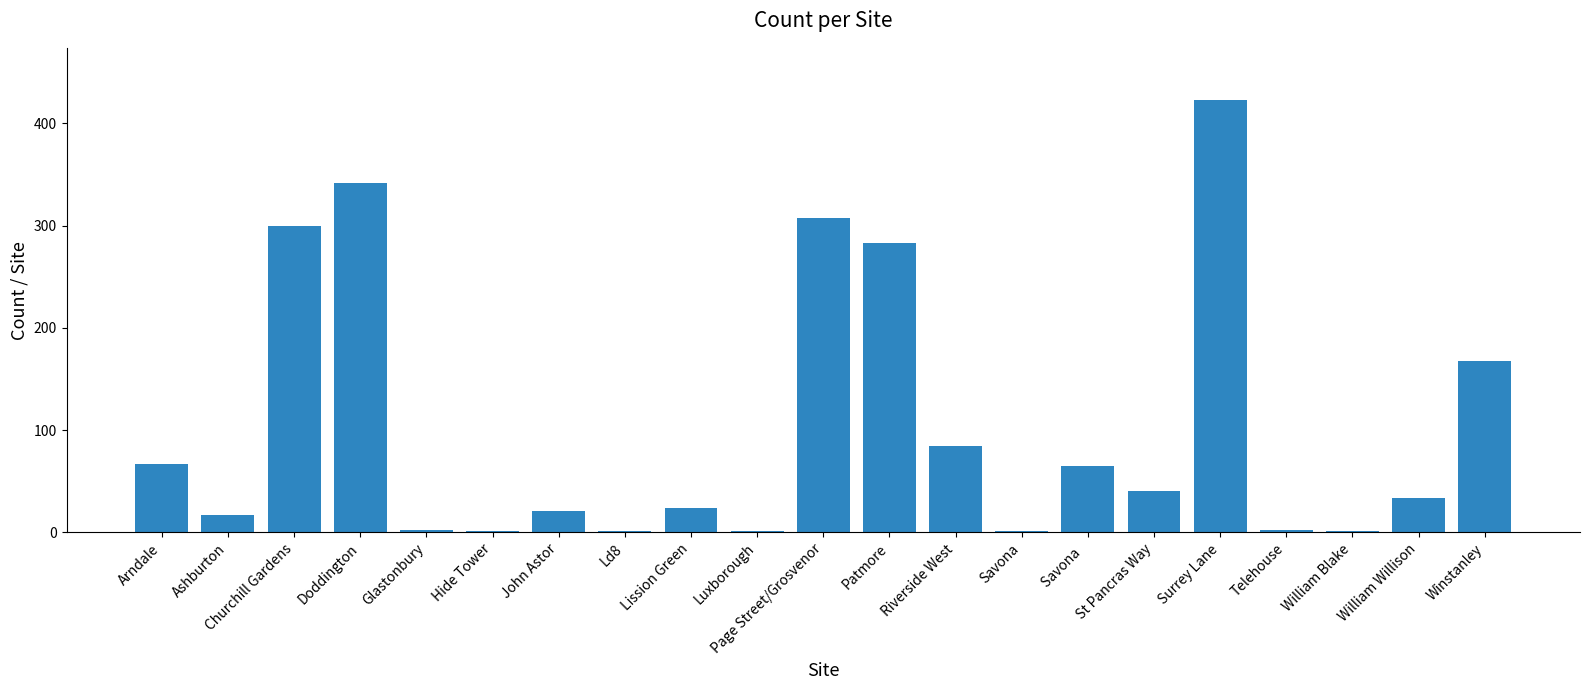

Where is the data nearest to the value 212?

Winstanley